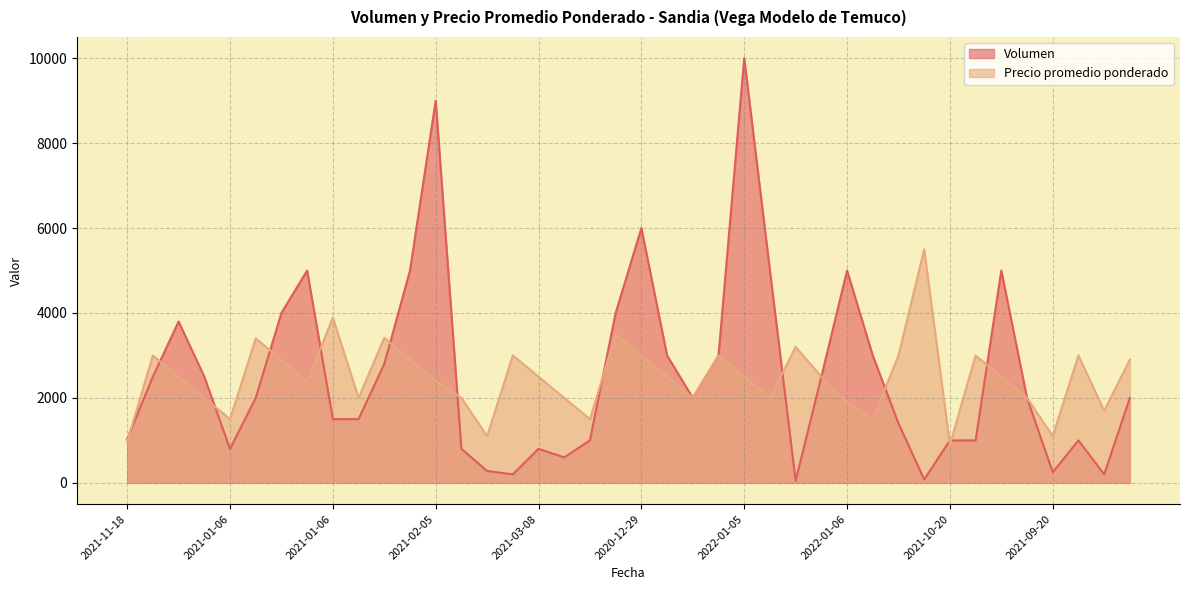

How many interior local valleys does the Volumen series have?

8